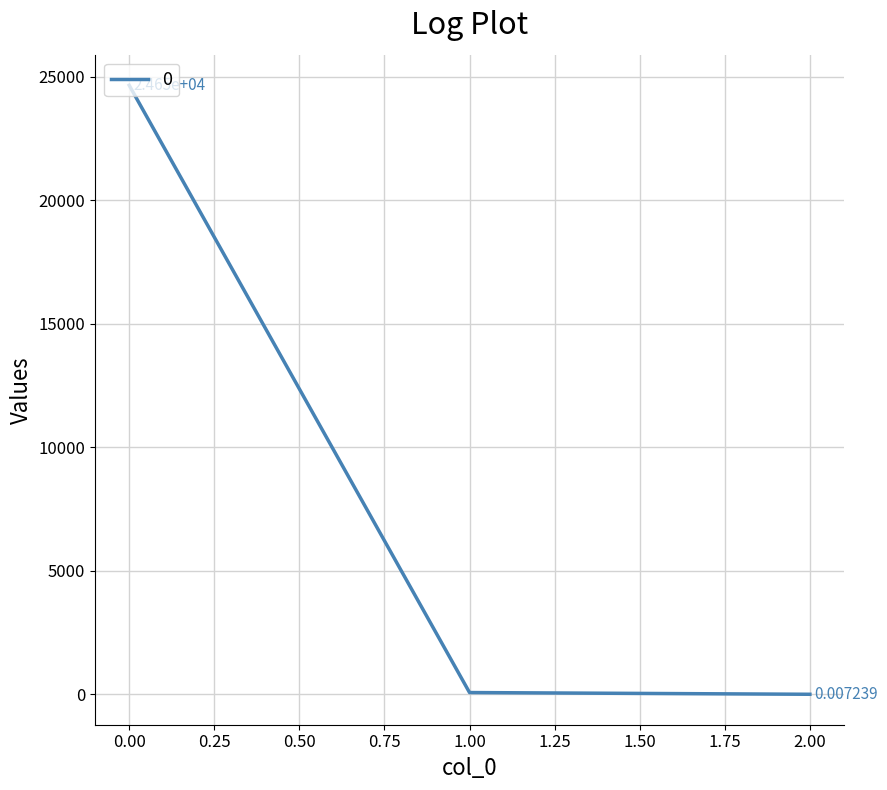

What is the difference between the maximum and minimum values?

24654.2